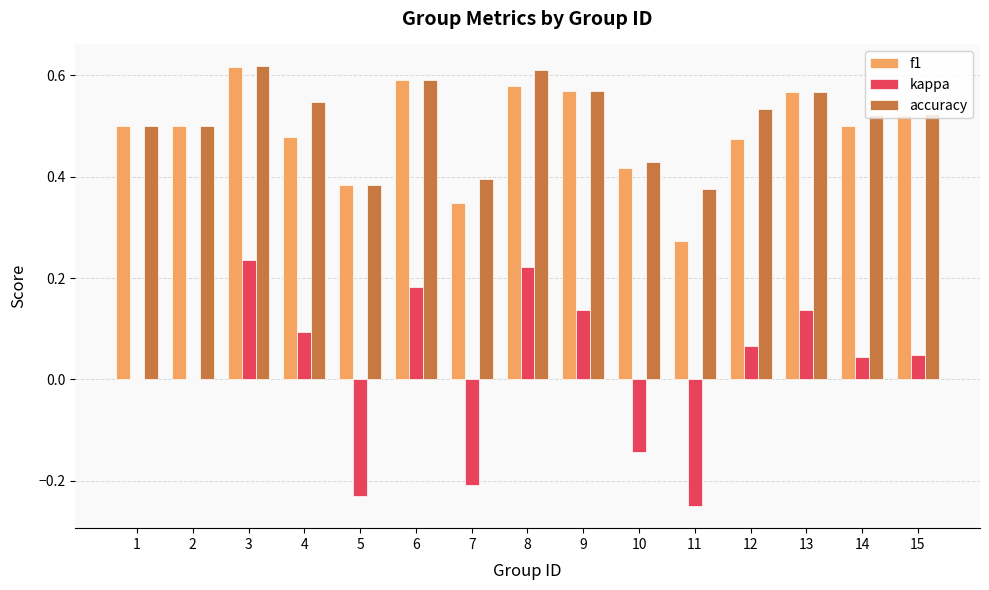

What is the total value across all series at 3?

1.5